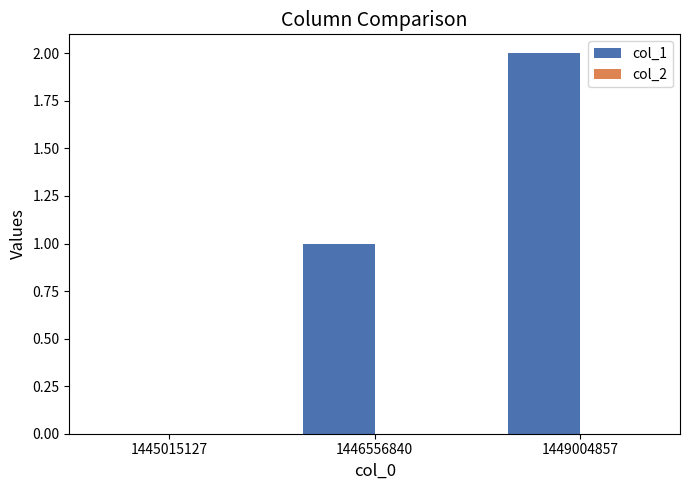

How many distinct data groups are displayed?

1